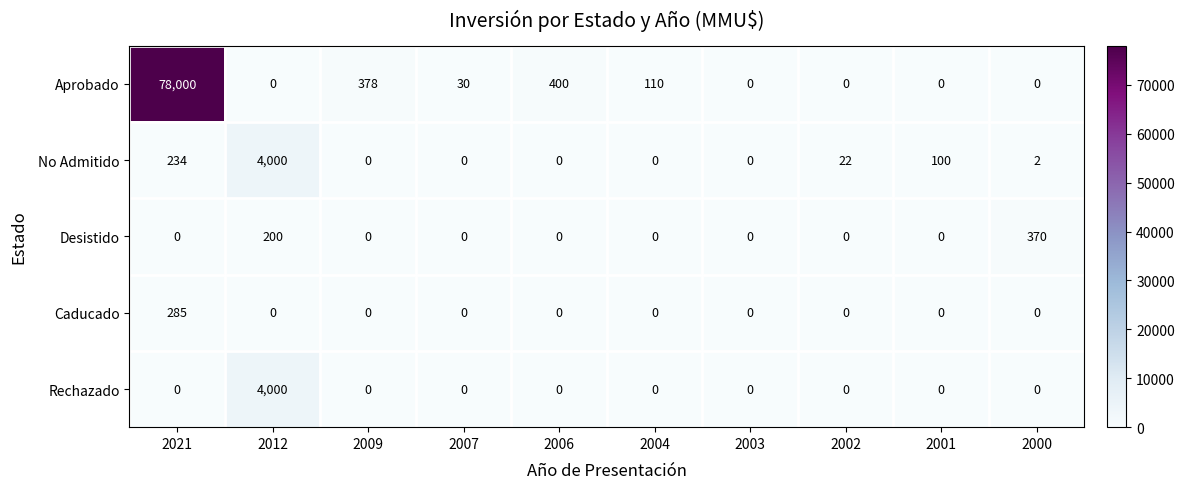

Count the number of data series in this chart.

5